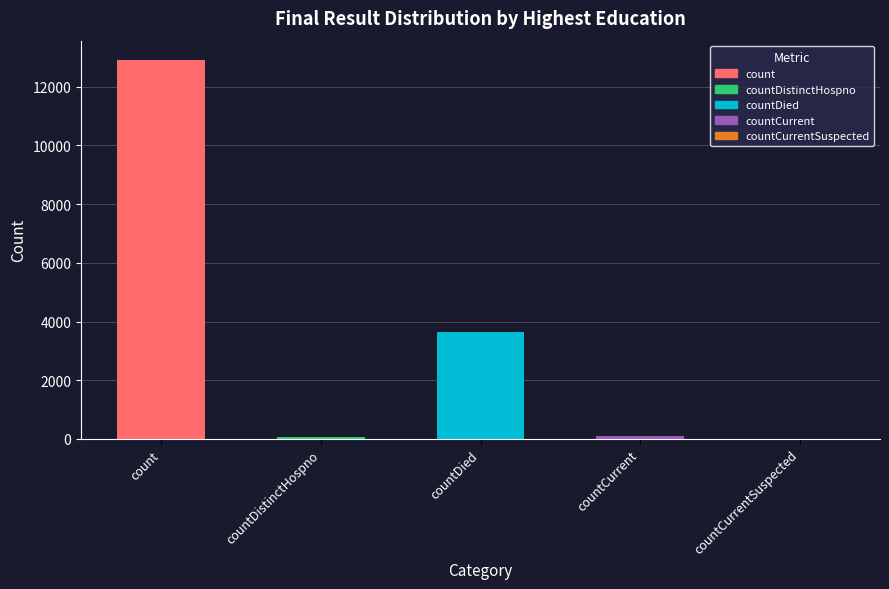

What is the approximate value at countDied, to the nearest 50?

3650